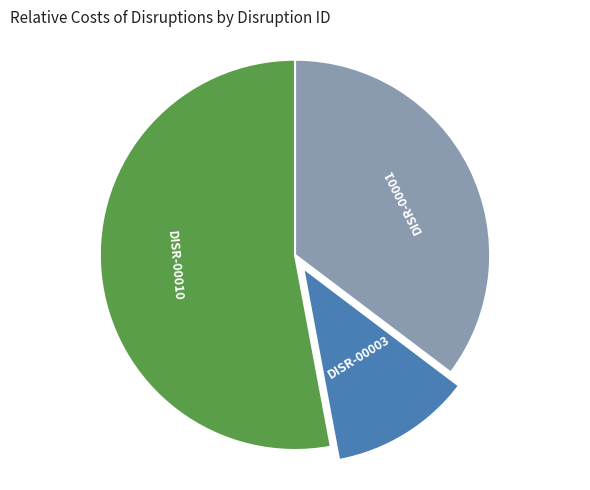

Is there any slice that represents more than half of the pie?

Yes